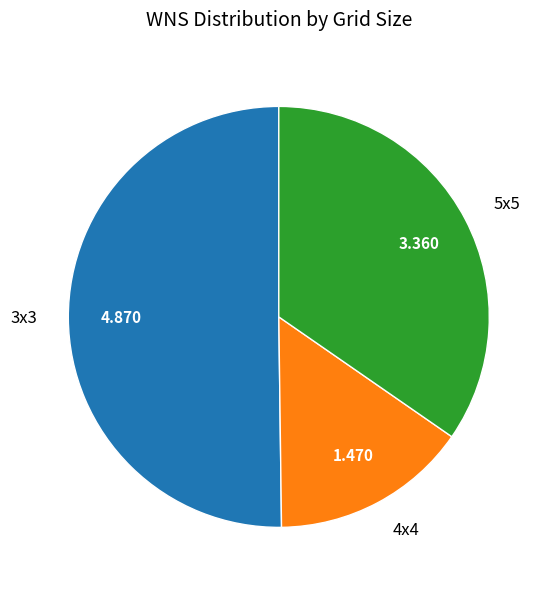

Approximately how many times larger is the value at 3x3 compared to 4x4?

3.3